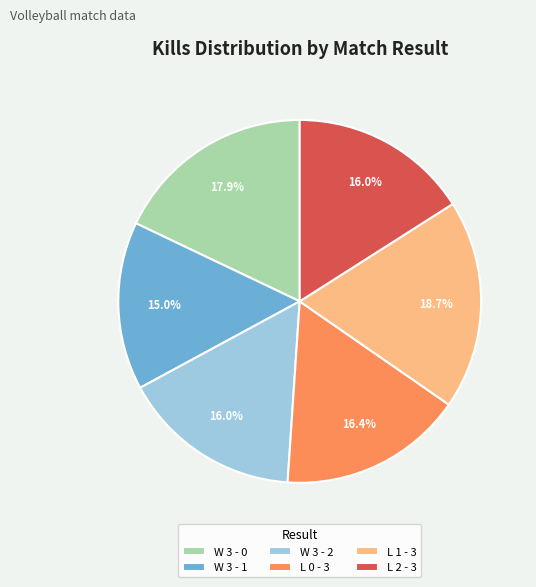

Which has a higher value, W 3 - 1 or L 2 - 3?

L 2 - 3